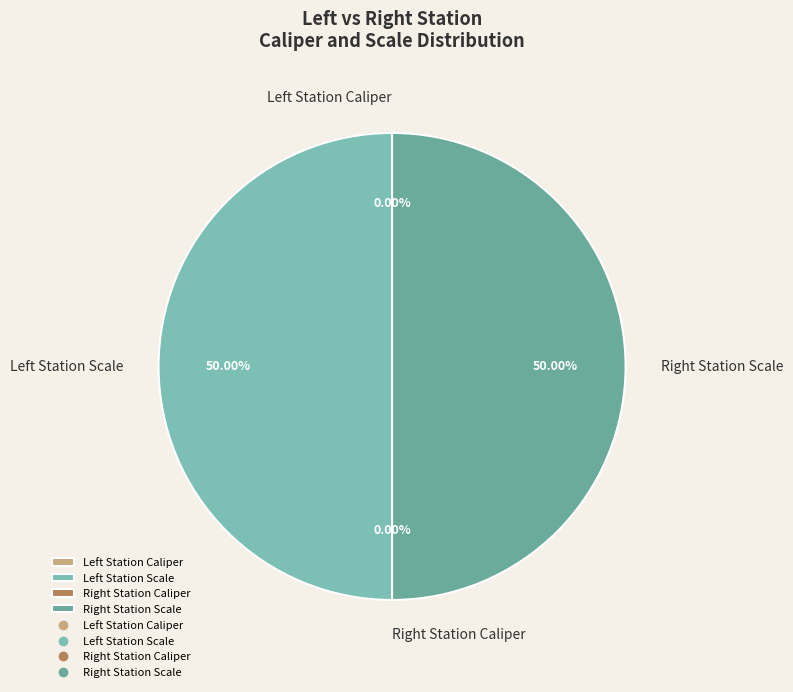

Count the number of slices in the pie.

4